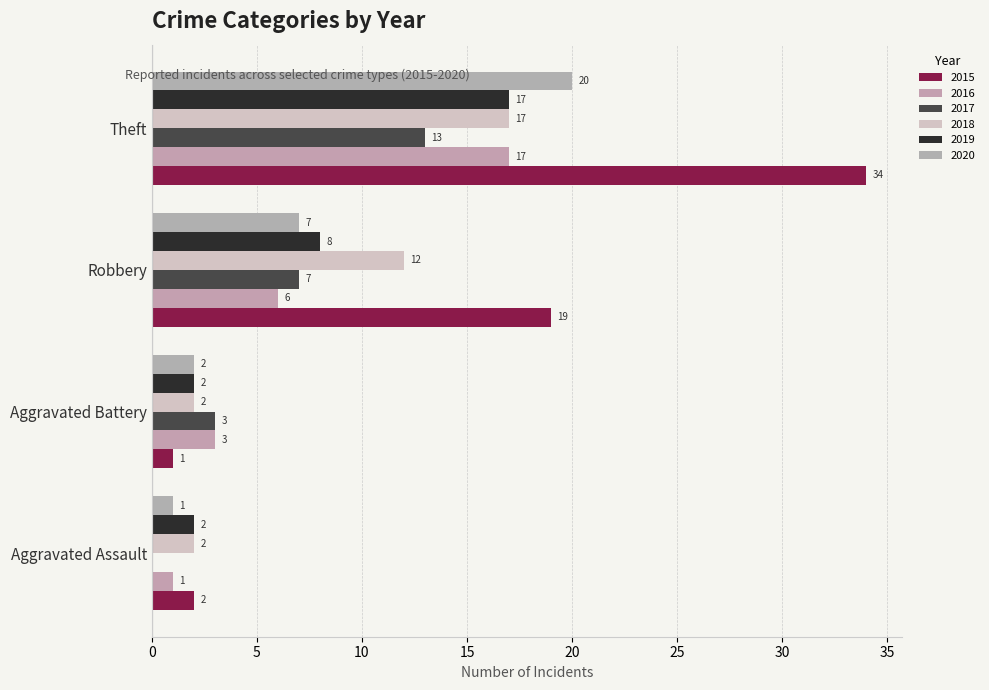

What is the difference between the highest and lowest values at Aggravated Battery?

2